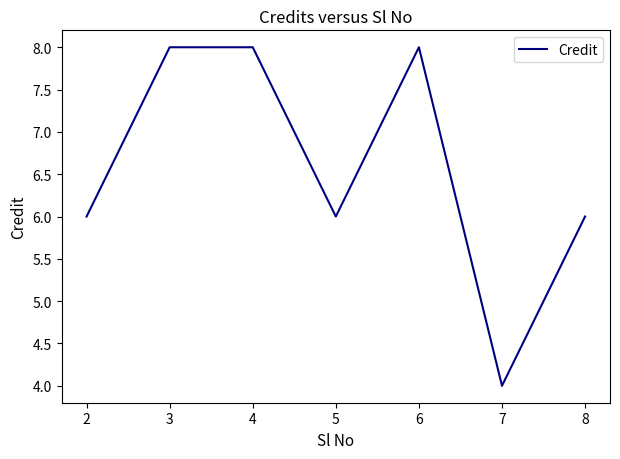

What is the ratio of the value at 5 to the value at 3?

0.8